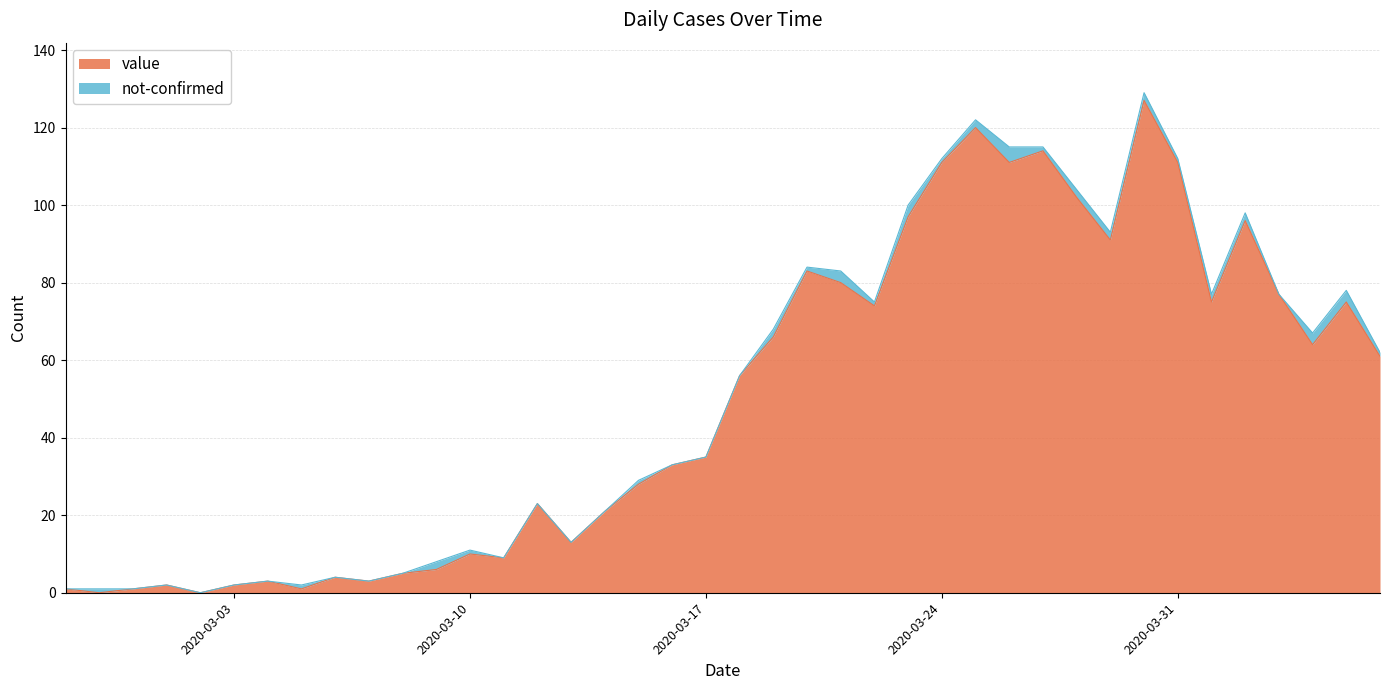

What is the difference between the second highest and minimum values?

120